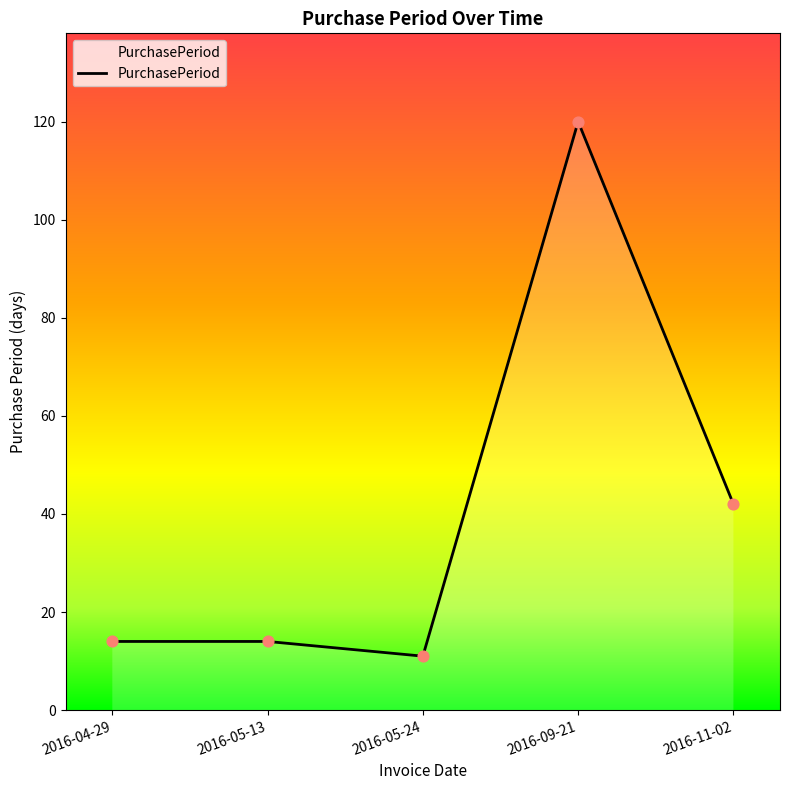

What is the ratio of the value at 2016-11-02 to the value at 2016-04-29?

3.0